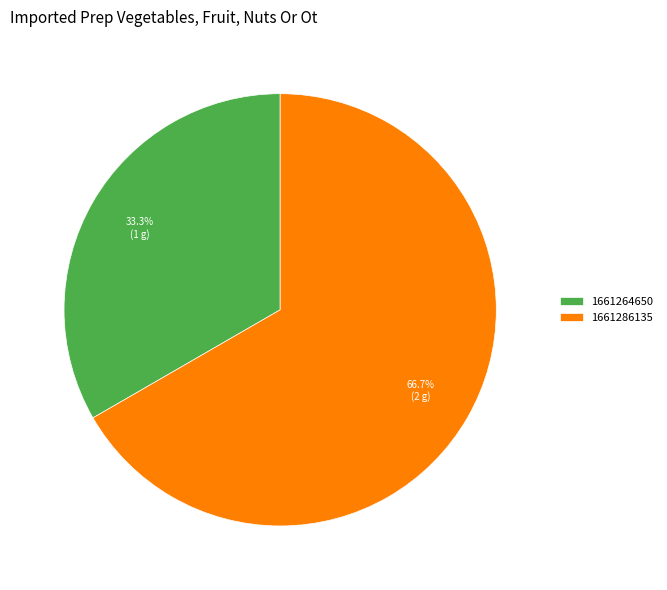

Count the number of slices in the pie.

2